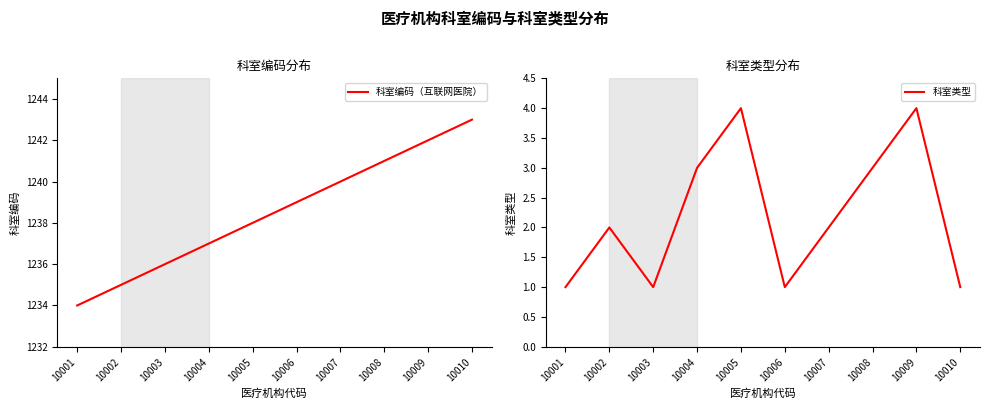

What is the difference between the 科室编码（互联网医院） values at 10009 and 10004?

5